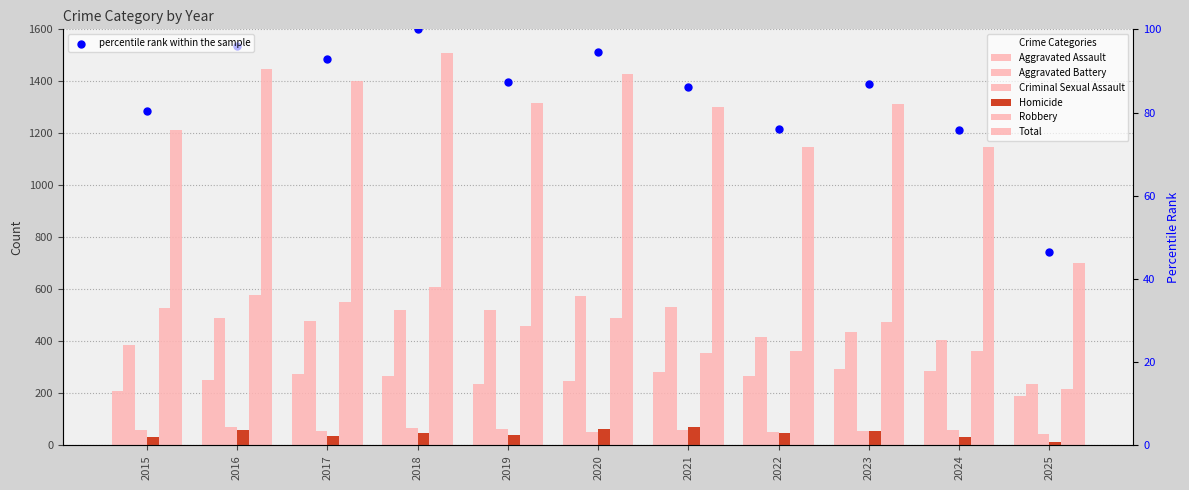

Which series has the largest total across all categories?

Total